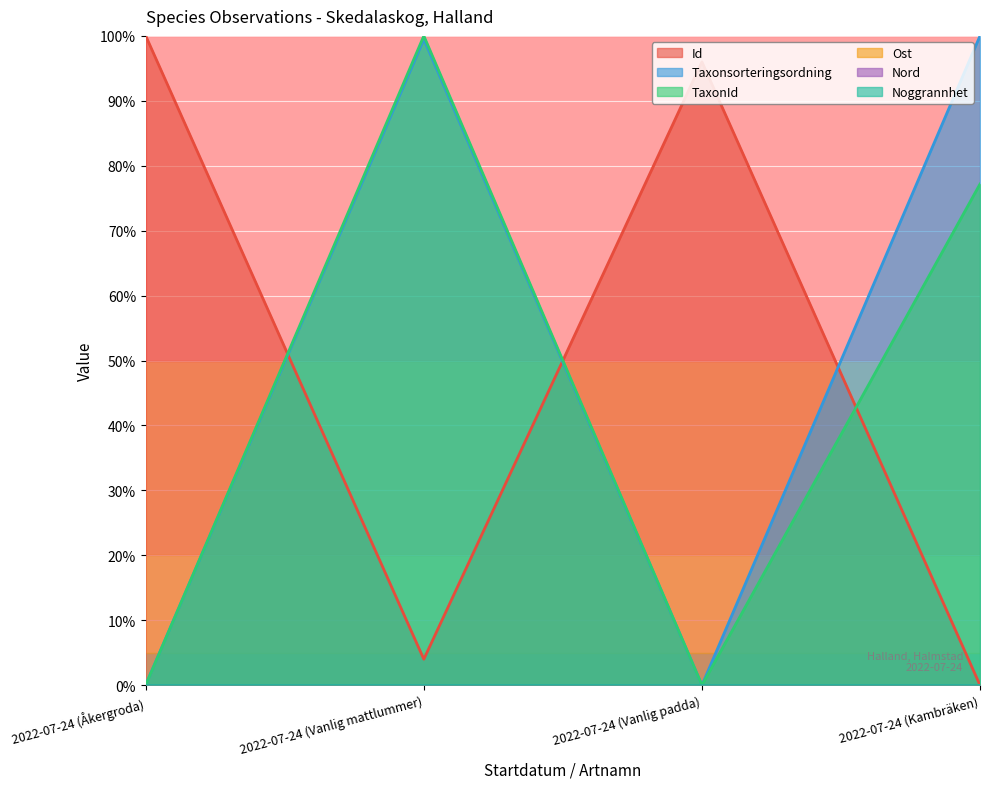

Reading right to left, extract all data points from this chart.

Id: 0.0	96.0	4.0	100.0
Taxonsorteringsordning: 100.0	0.0	99.5	0.1
TaxonId: 77.2	0.0	100.0	0.0